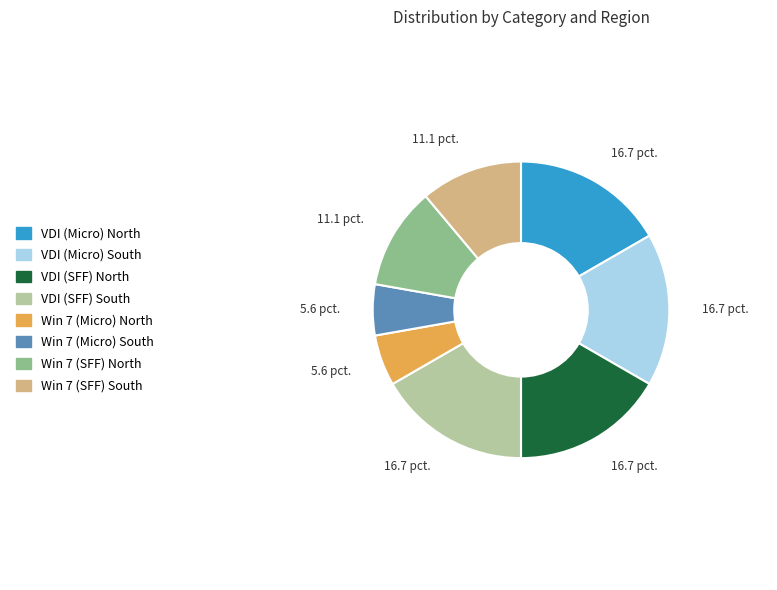

Does VDI (Micro) South represent more than half of the total?

No